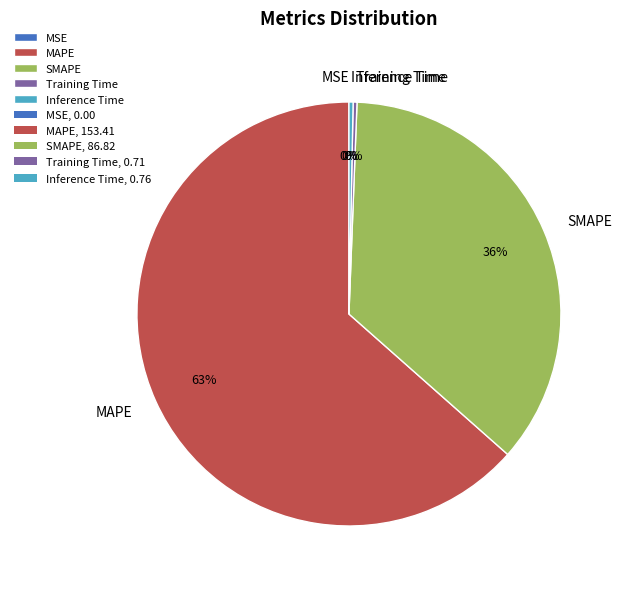

Which slice is the largest?

MAPE